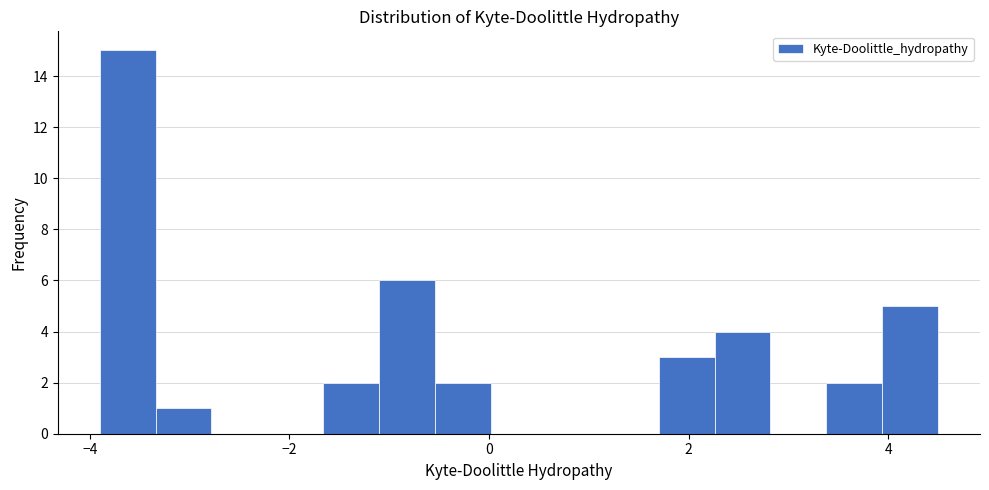

Read against the x-axis, roughly where is the centre of the tallest bar?

-3.6